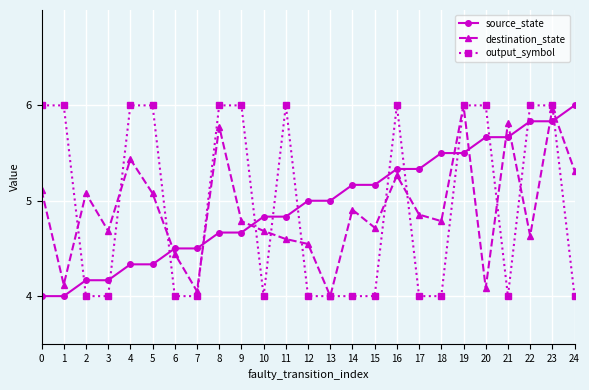

What are all the series names shown in the legend?

source_state, destination_state, output_symbol